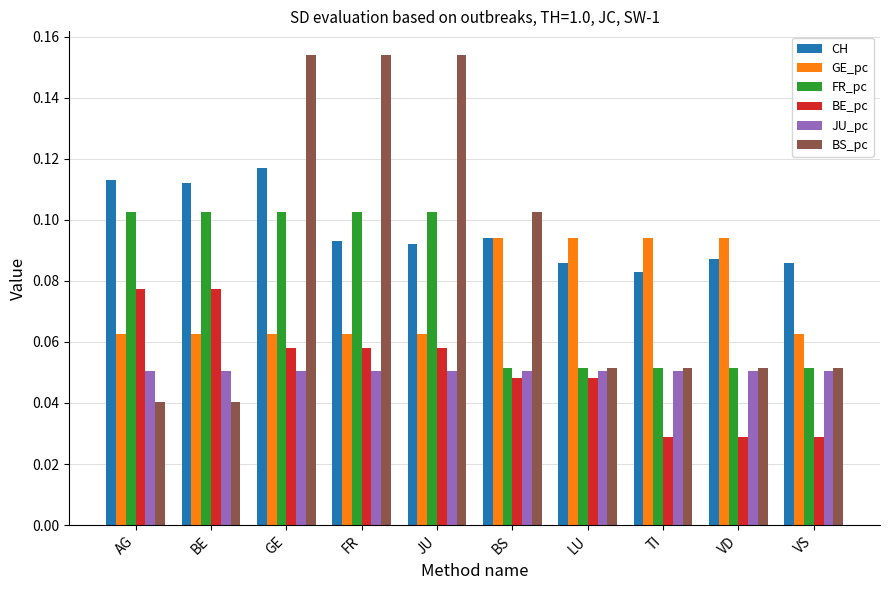

Rank the series by their maximum value, from highest to lowest.

BS_pc, CH, FR_pc, GE_pc, BE_pc, JU_pc